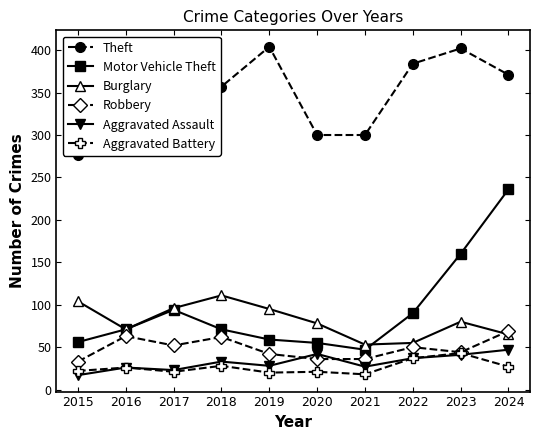

What is the value of the Aggravated Assault point at the 5th from the left?

28